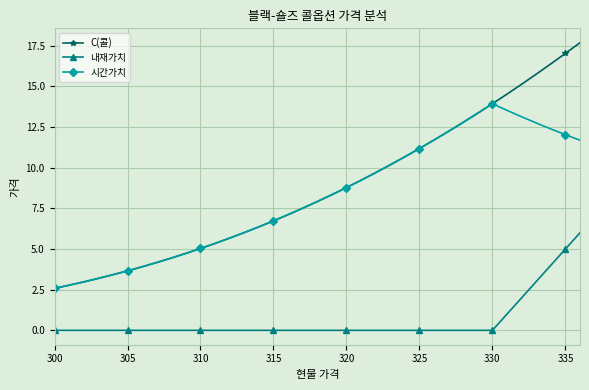

What is the value of the C(콜) point at the 32nd from the left?

14.5